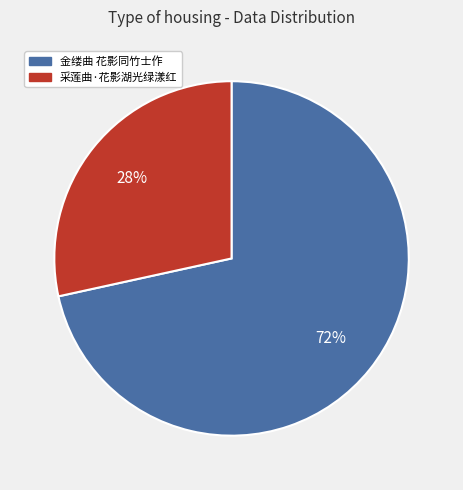

Which has a higher value, 金缕曲 花影同竹士作 or 采莲曲·花影湖光绿漾红?

金缕曲 花影同竹士作